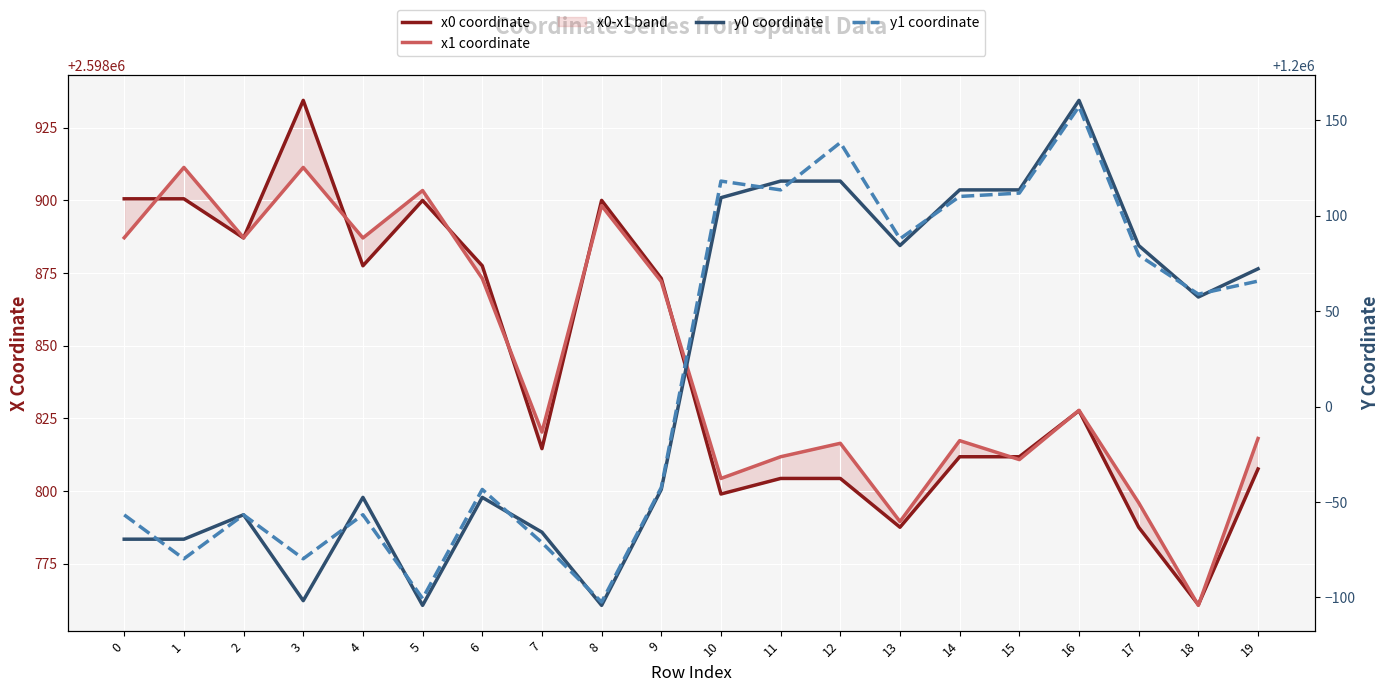

True or false: y1 coordinate and y0 coordinate cross at least once.

True